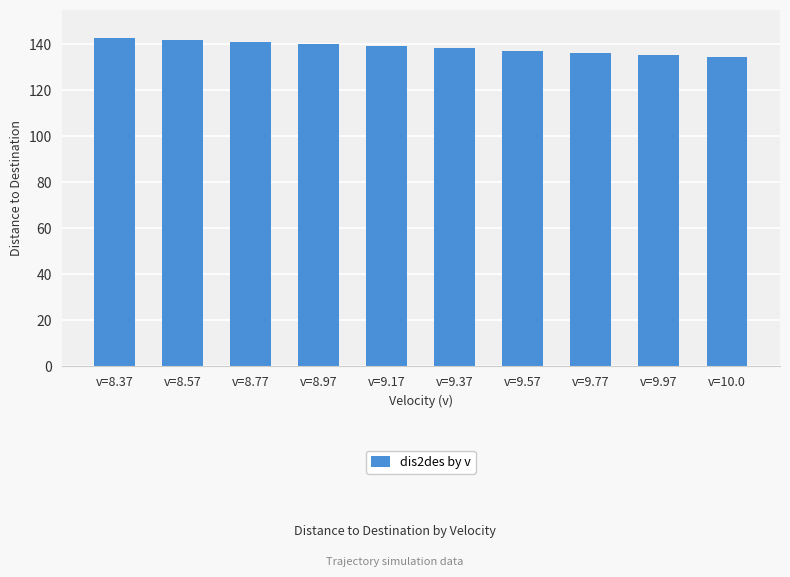

What is the difference between the maximum and second lowest values?

7.4